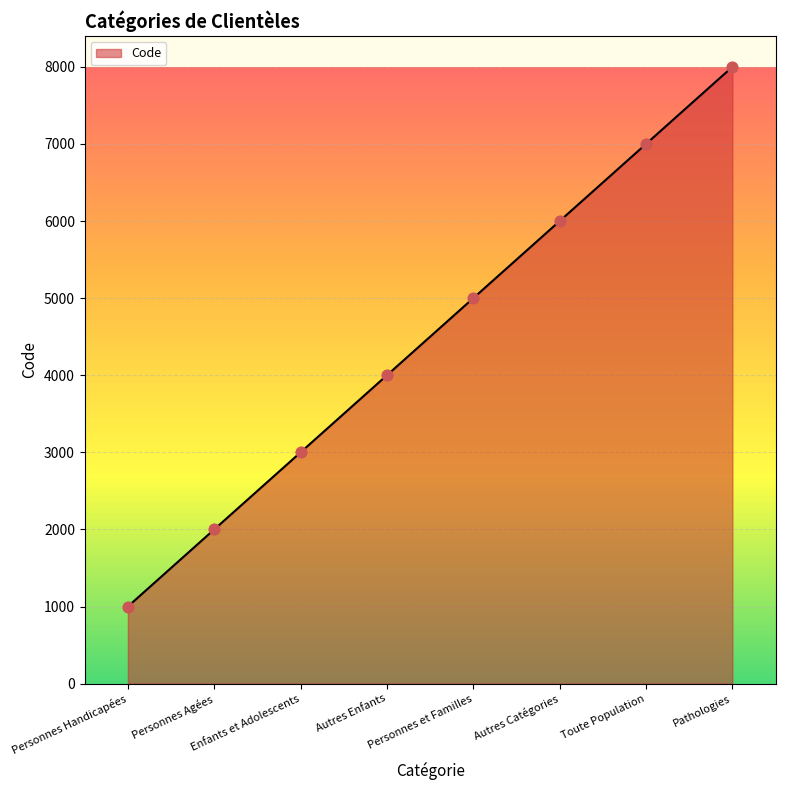

What is the ratio of the value at Pathologies to the value at Enfants et Adolescents?

2.7